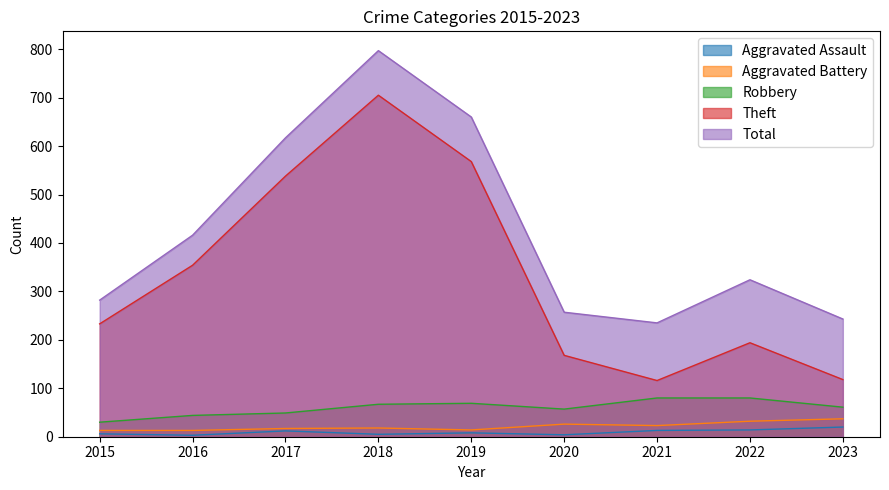

Rank the series by their maximum value, from highest to lowest.

Total, Theft, Robbery, Aggravated Battery, Aggravated Assault